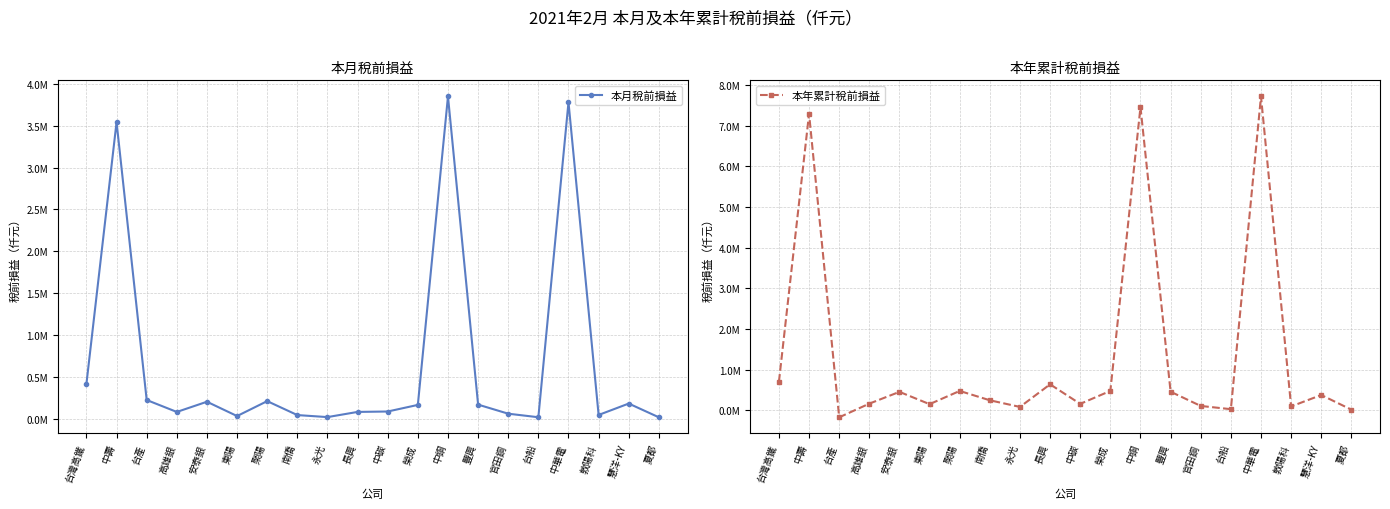

List the series in order of their overall mean, highest first.

本年累計稅前損益, 本月稅前損益